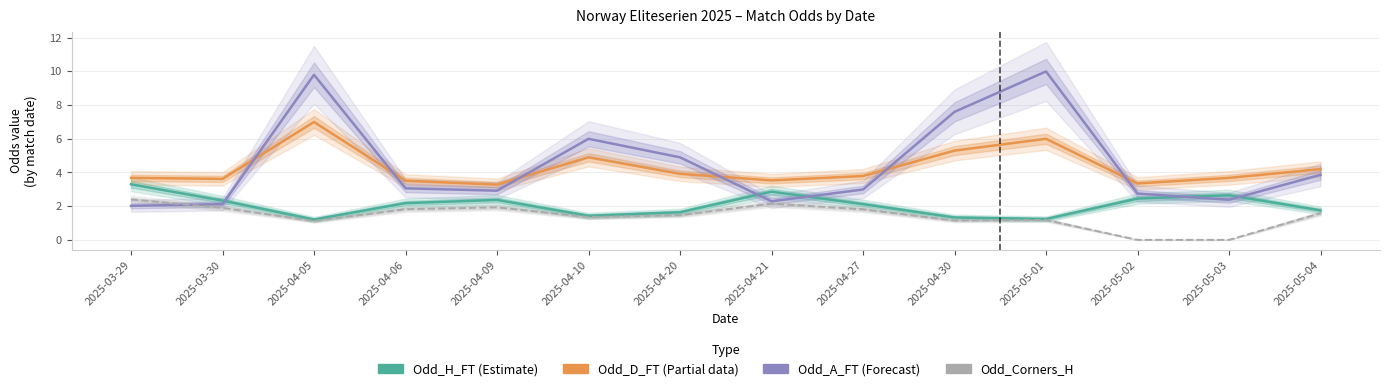

Reading right to left, extract all data points from this chart.

Odd_H_FT (Estimate): 1.8	2.6	2.5	1.2	1.3	2.1	2.9	1.6	1.4	2.4	2.2	1.2	2.3	3.3
Odd_D_FT (Partial data): 4.2	3.7	3.4	6.0	5.3	3.8	3.5	3.9	4.9	3.3	3.5	7.0	3.6	3.7
Odd_A_FT (Forecast): 3.9	2.4	2.8	10.0	7.6	3.0	2.3	4.9	6.0	2.9	3.1	9.8	2.1	2.0
Odd_Corners_H: 1.6	0.0	0.0	1.2	1.1	1.8	2.1	1.5	1.4	1.9	1.8	1.1	1.9	2.4